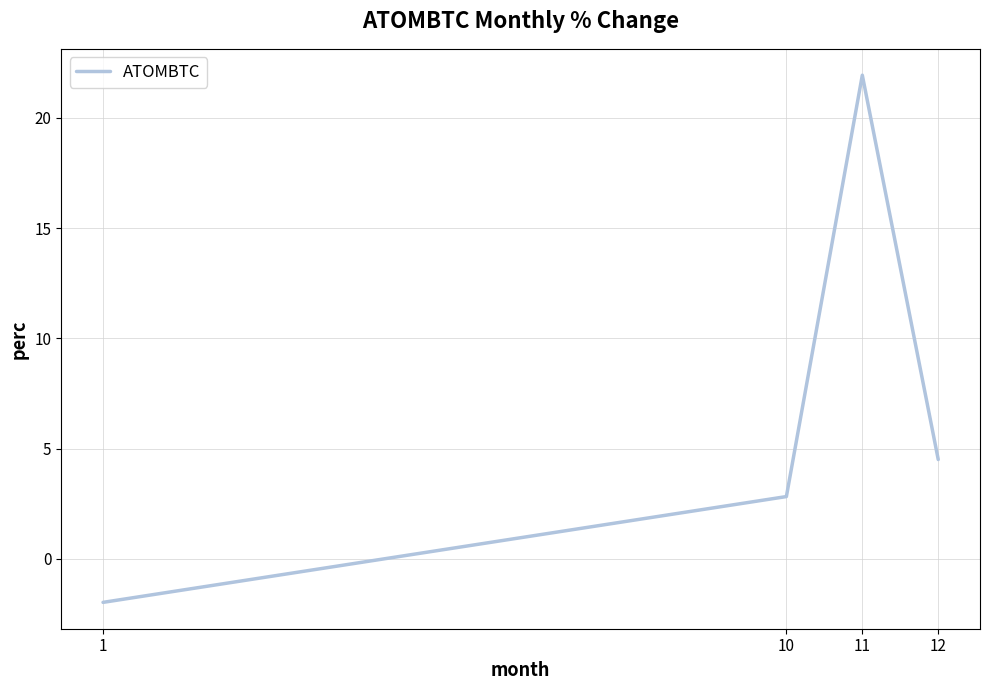

What is the ratio of the value at 10 to the value at 12?

0.6